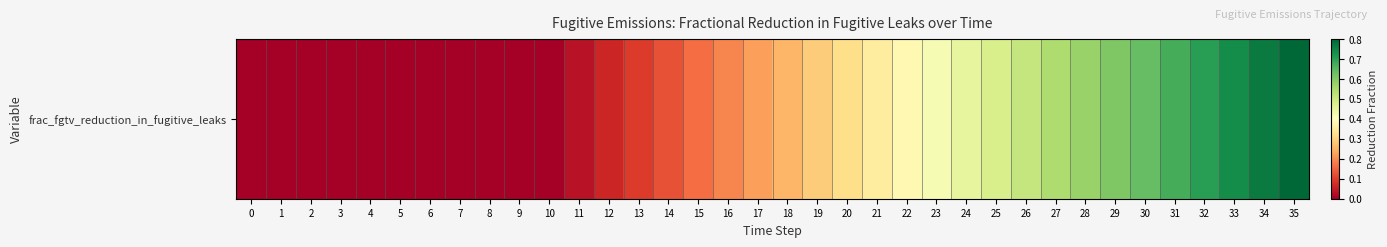

List the labels in order of value, largest first.

35, 34, 33, 32, 31, 30, 29, 28, 27, 26, 25, 24, 23, 22, 21, 20, 19, 18, 17, 16, 15, 14, 13, 12, 11, 0, 1, 2, 3, 4, 5, 6, 7, 8, 9, 10